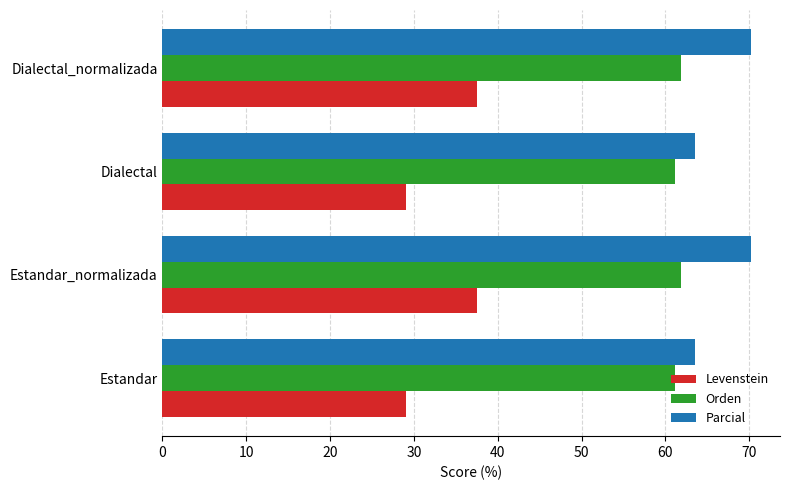

Read the Orden value at Dialectal.

61.2